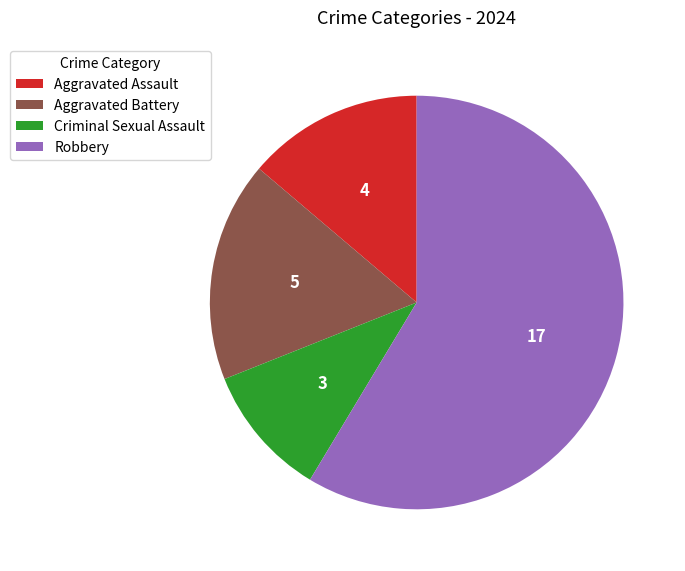

Rank the categories by value from highest to lowest.

Robbery, Aggravated Battery, Aggravated Assault, Criminal Sexual Assault